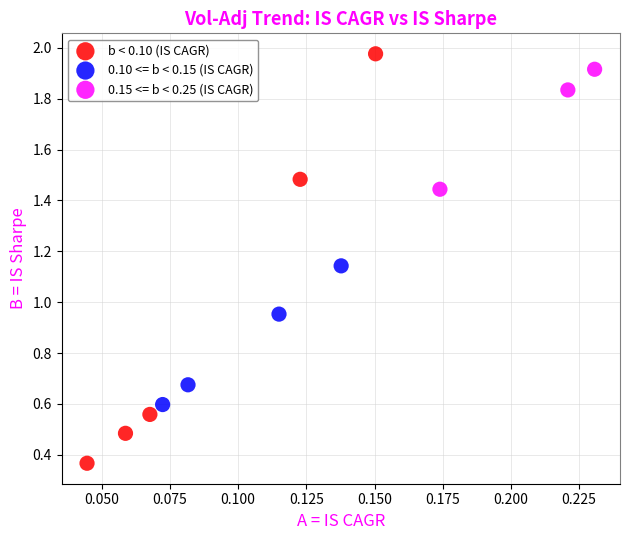

What are all the series names shown in the legend?

b < 0.10 (IS CAGR), 0.10 <= b < 0.15 (IS CAGR), 0.15 <= b < 0.25 (IS CAGR)